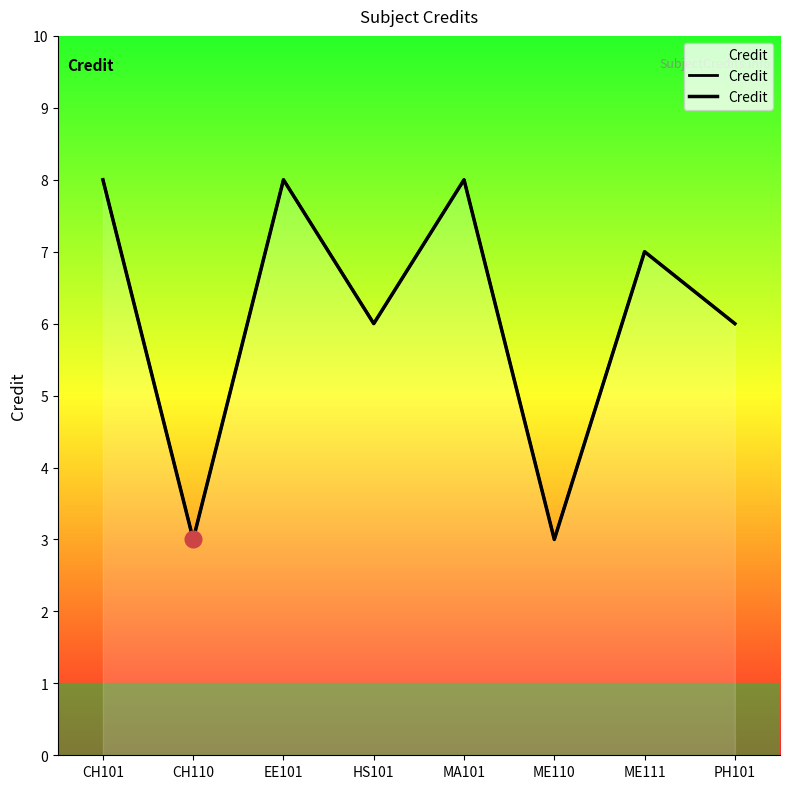

What is the label of the 7th point from the right?

CH110